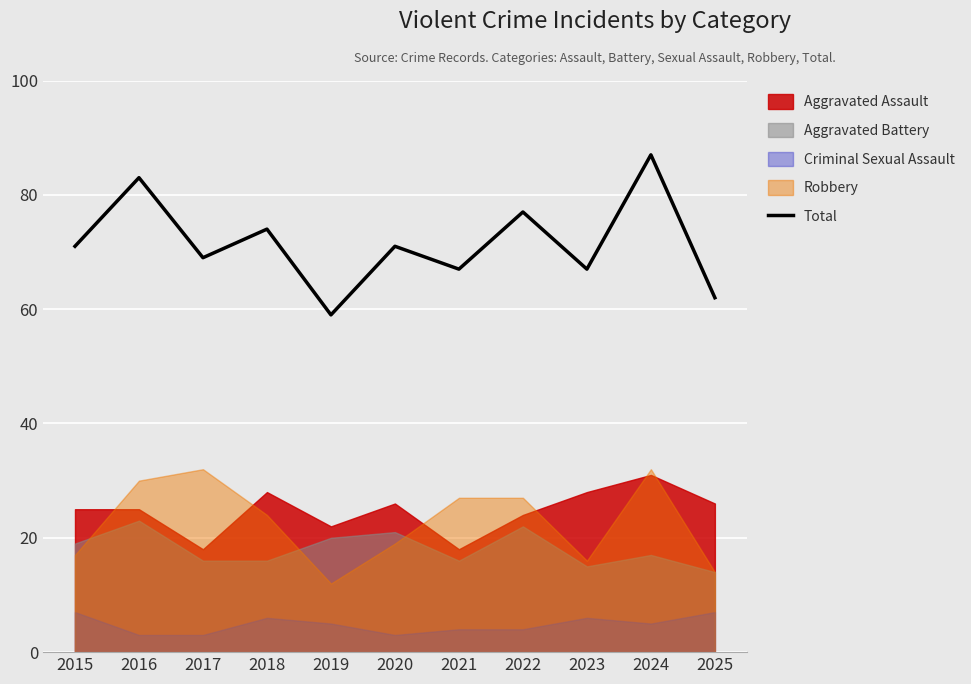

How many values exceed 71?

4